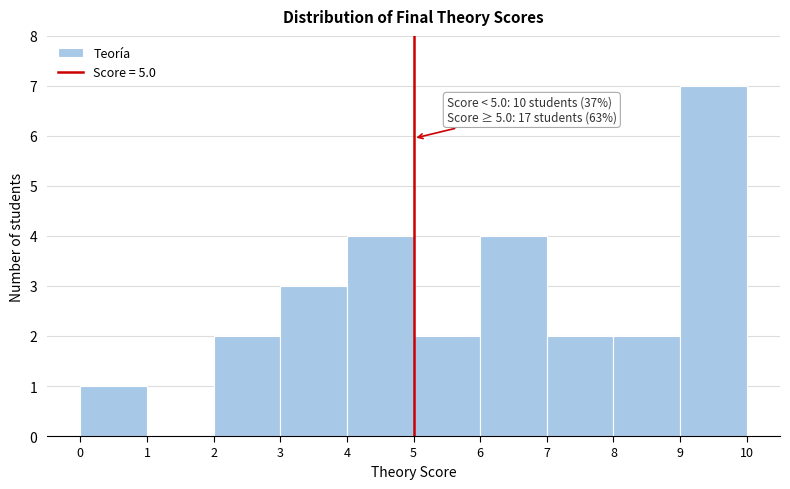

Which range on the x-axis has the tallest bar?

9 to 10